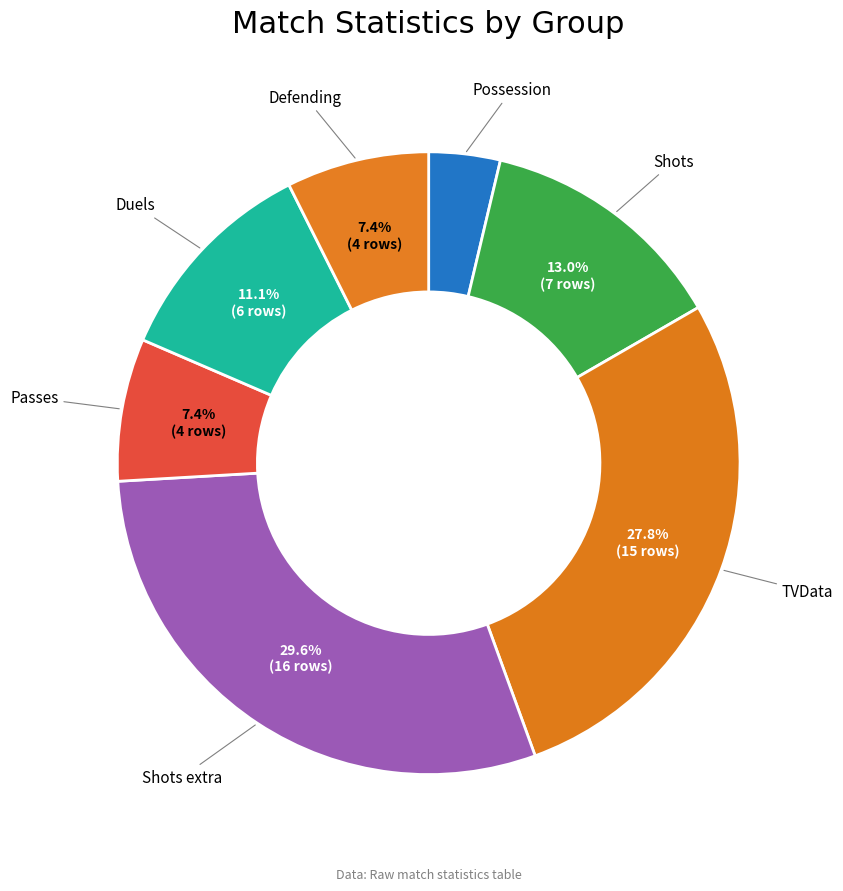

Which has a higher value, TVData or Possession?

TVData